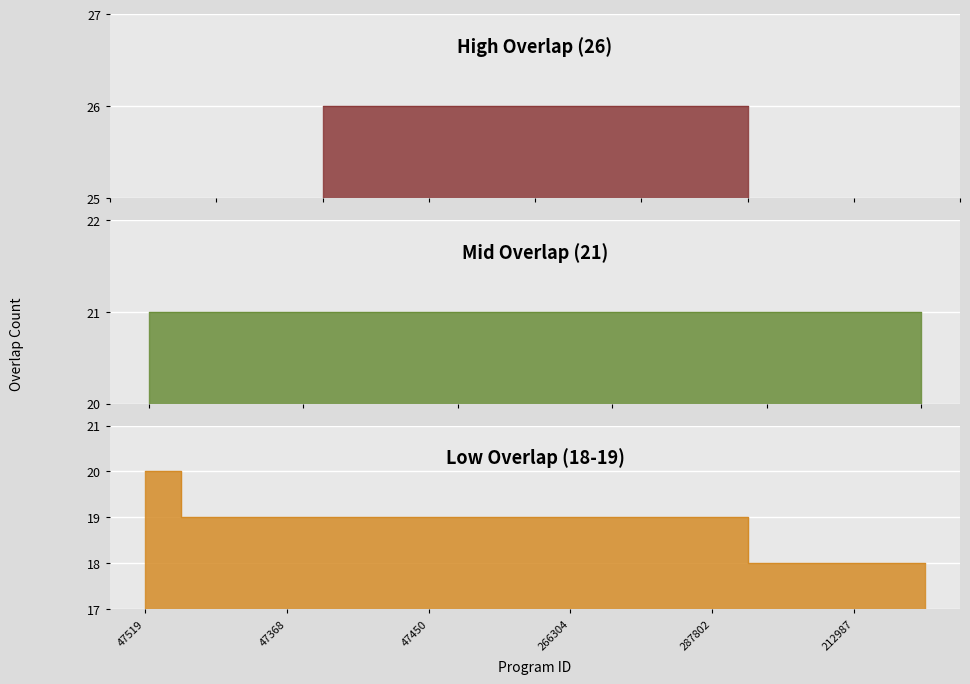

What is the approximate value at 160543?

21